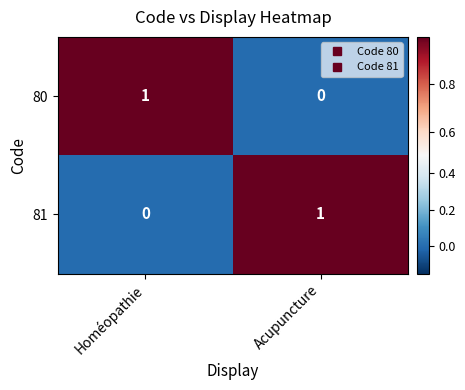

Reading right to left, what are all the values shown in this chart?

80: 0	1
81: 1	0